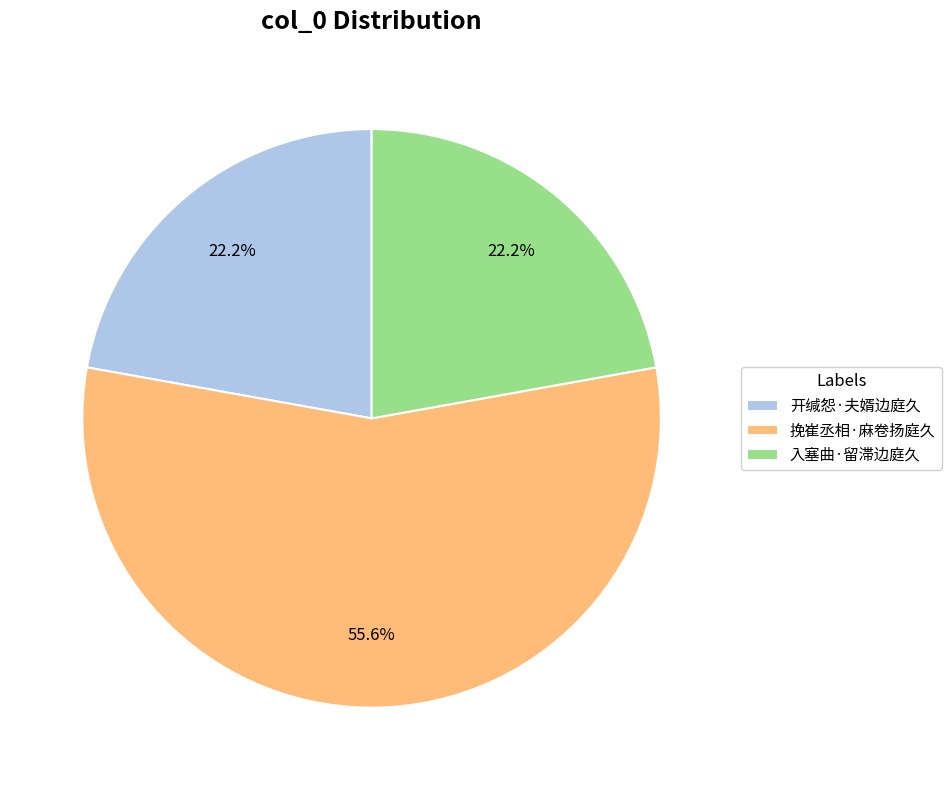

Is it true that 挽崔丞相·麻卷扬庭久 is 45% of the pie?

False